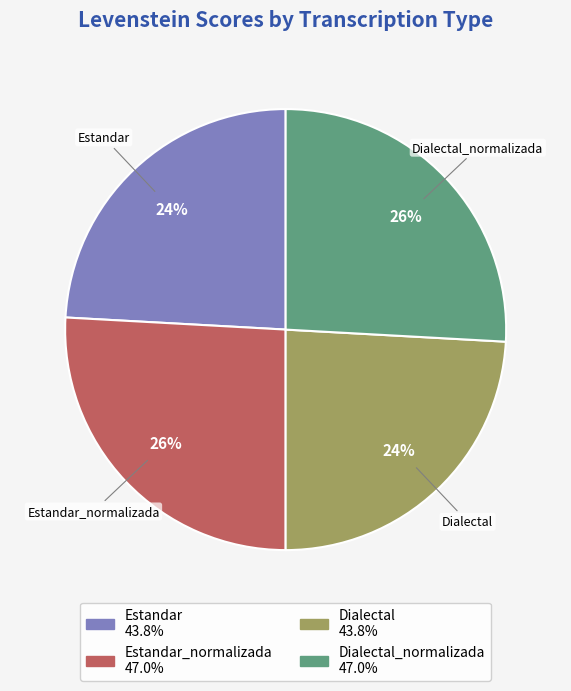

To the nearest percent, what is the difference between the largest and smallest slice percentages?

2%